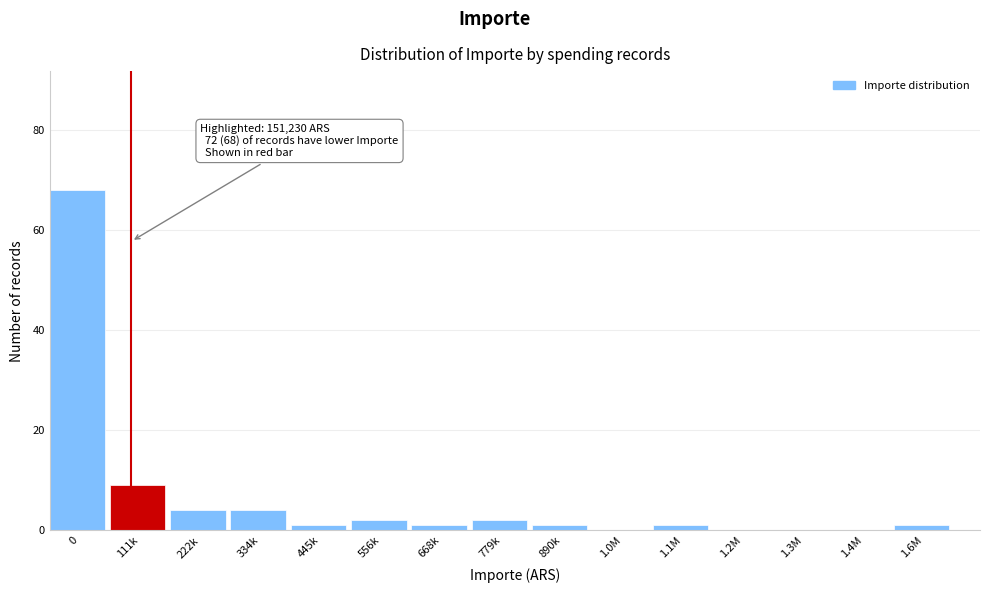

Reading right to left, list all the values displayed in this chart.

1.6M=1	1.4M=0	1.3M=0	1.2M=0	1.1M=1	1.0M=0	890k=1	779k=2	668k=1	556k=2	445k=1	334k=4	222k=4	111k=9	0=68